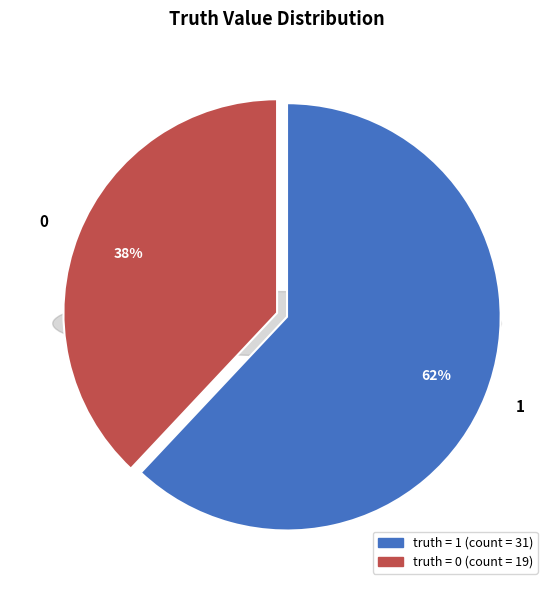

What is the majority slice?

1